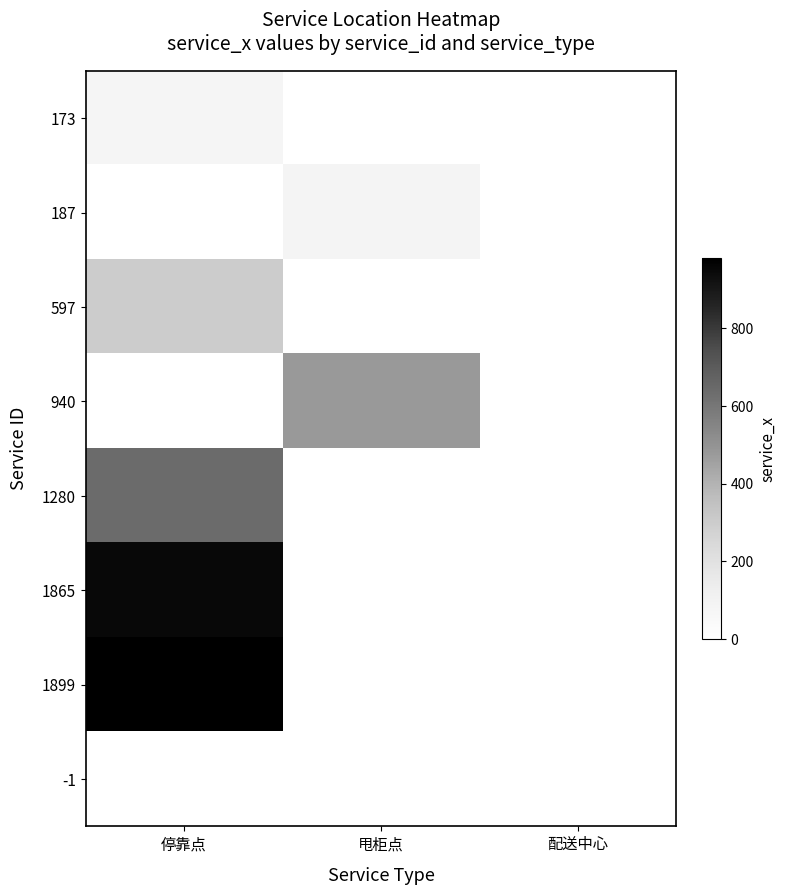

Reading left to right, transcribe all the data shown in this chart.

173: 停靠点=80	甩柜点=0	配送中心=0
187: 停靠点=0	甩柜点=90	配送中心=0
597: 停靠点=300	甩柜点=0	配送中心=0
940: 停靠点=0	甩柜点=480	配送中心=0
1280: 停靠点=640	甩柜点=0	配送中心=0
1865: 停靠点=950	甩柜点=0	配送中心=0
1899: 停靠点=980	甩柜点=0	配送中心=0
-1: 停靠点=0	甩柜点=0	配送中心=0